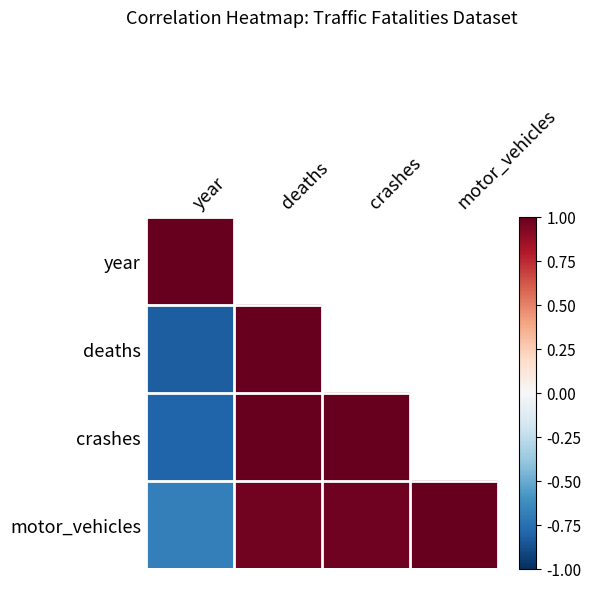

How many positive values does the deaths series have?

1